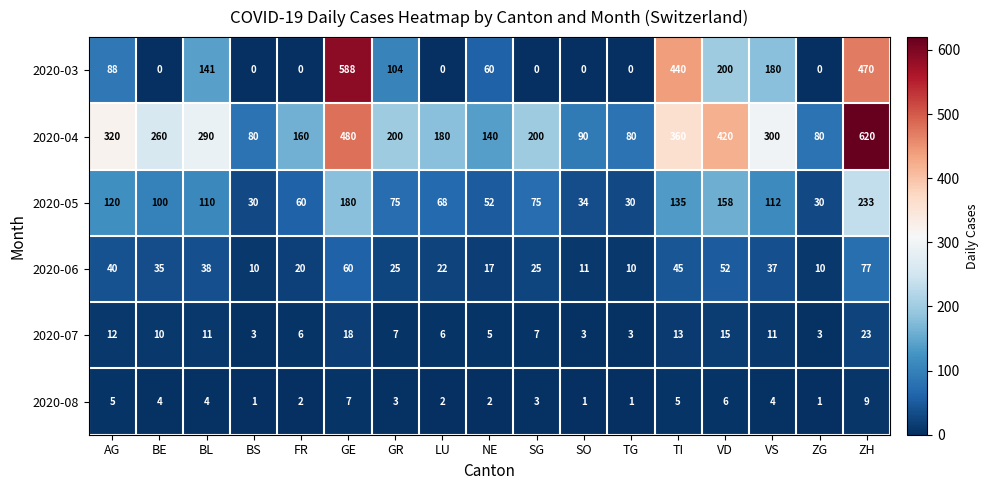

How many values in the 2020-03 series are below 60?

8